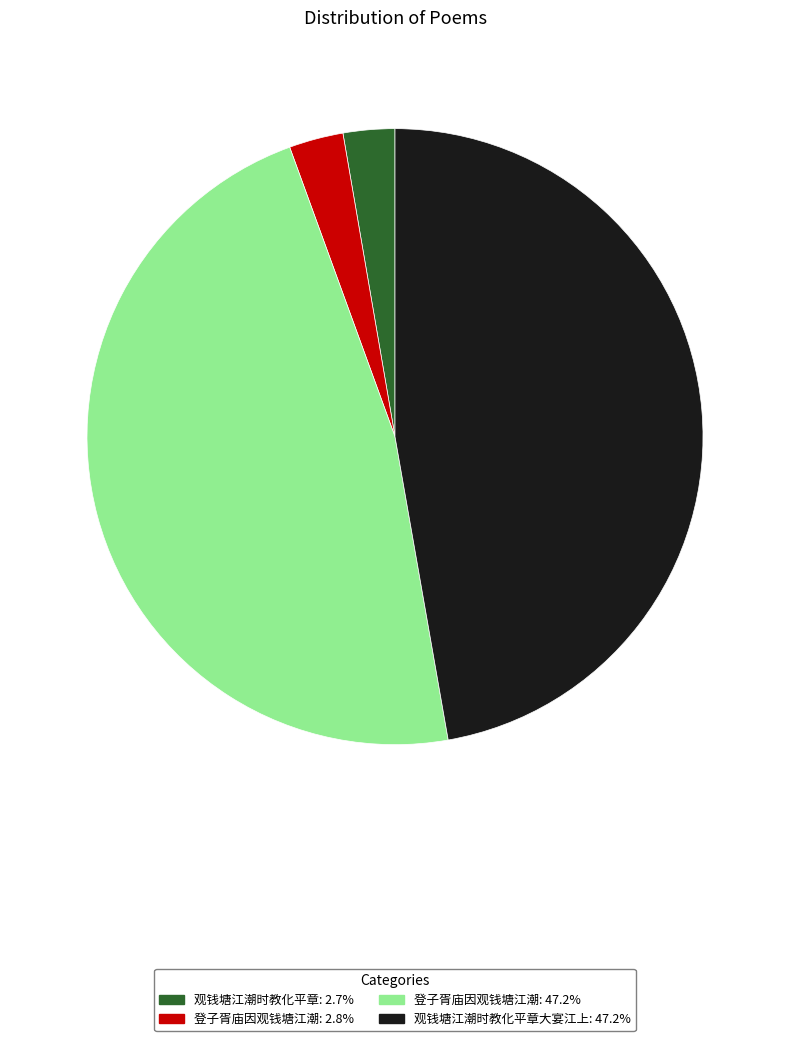

Is there any slice that represents more than half of the pie?

No